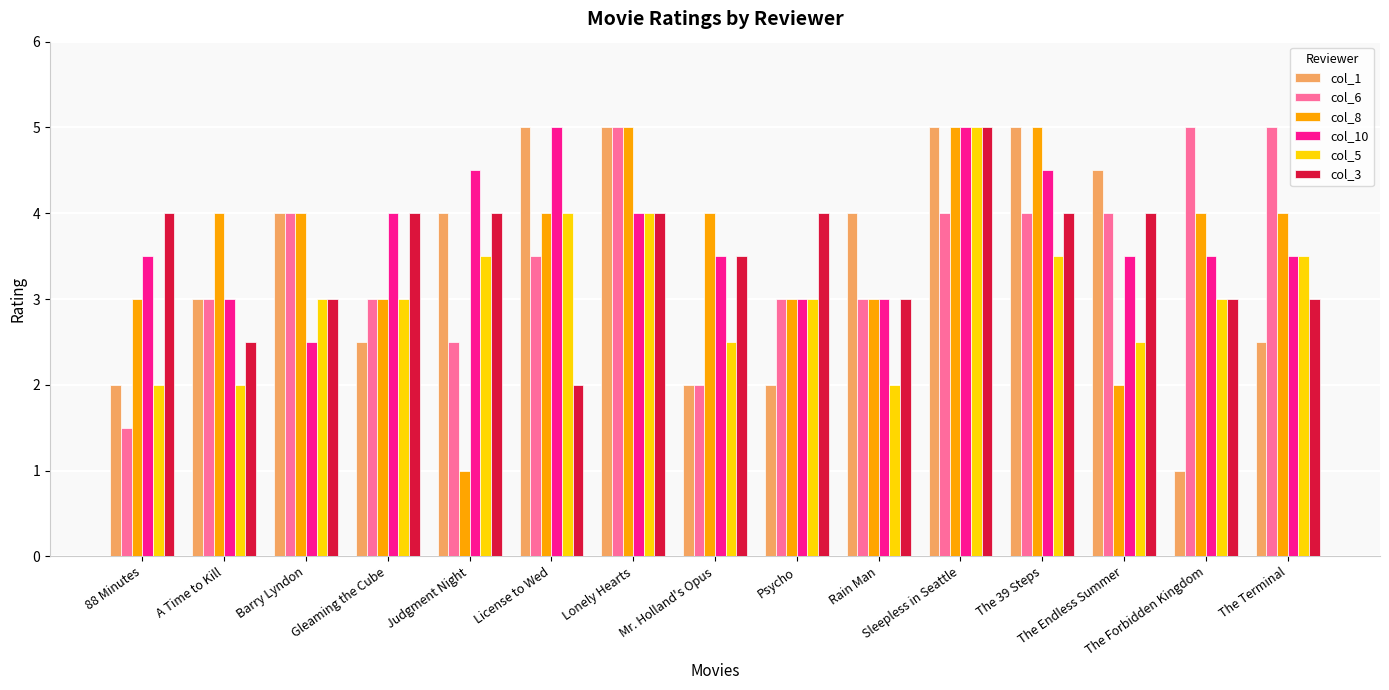

At how many categories does at least one series exceed 1?

15